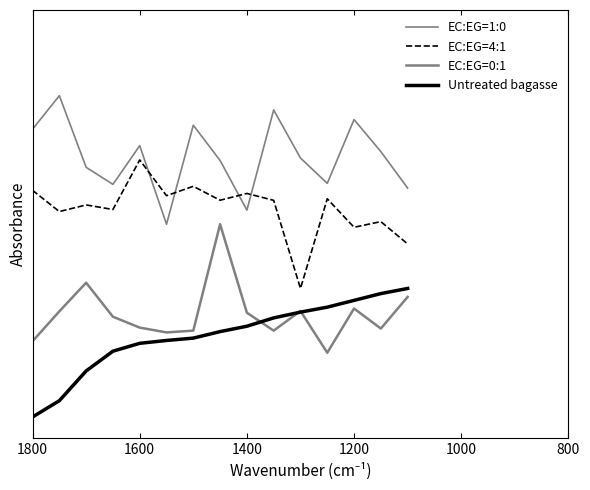

In EC:EG=1:0, how many points are higher than both neighbors (excluding endpoints)?

5